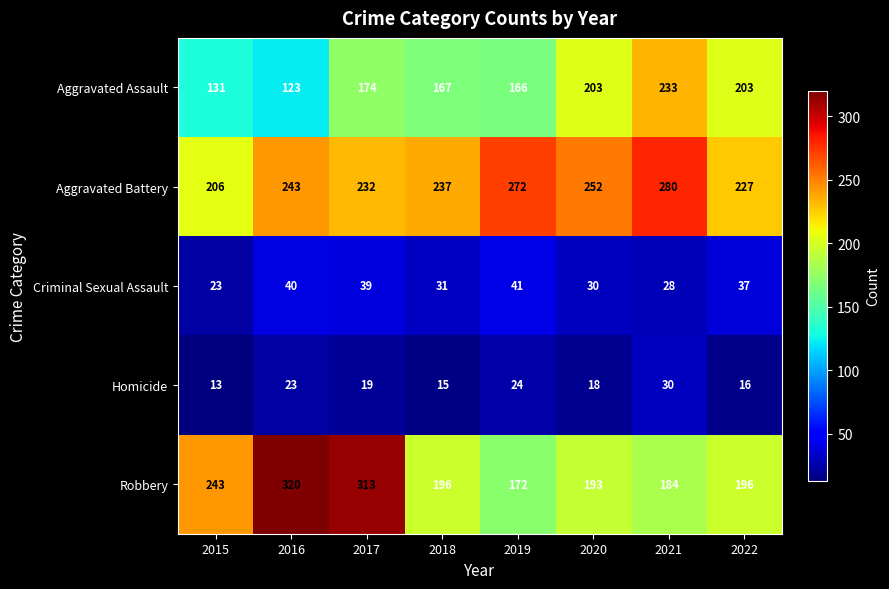

What is the sum of all Homicide values?

158